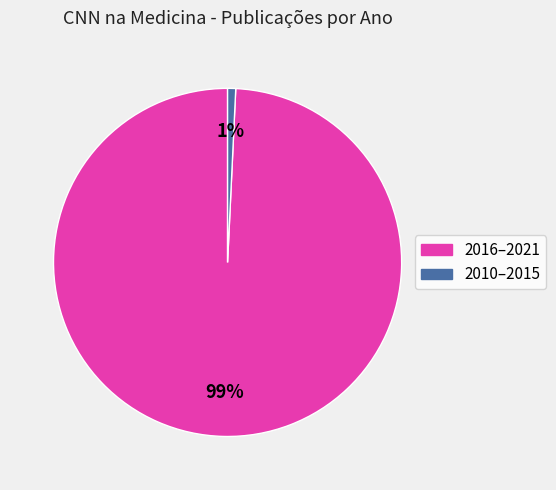

Does any single category account for the majority?

Yes